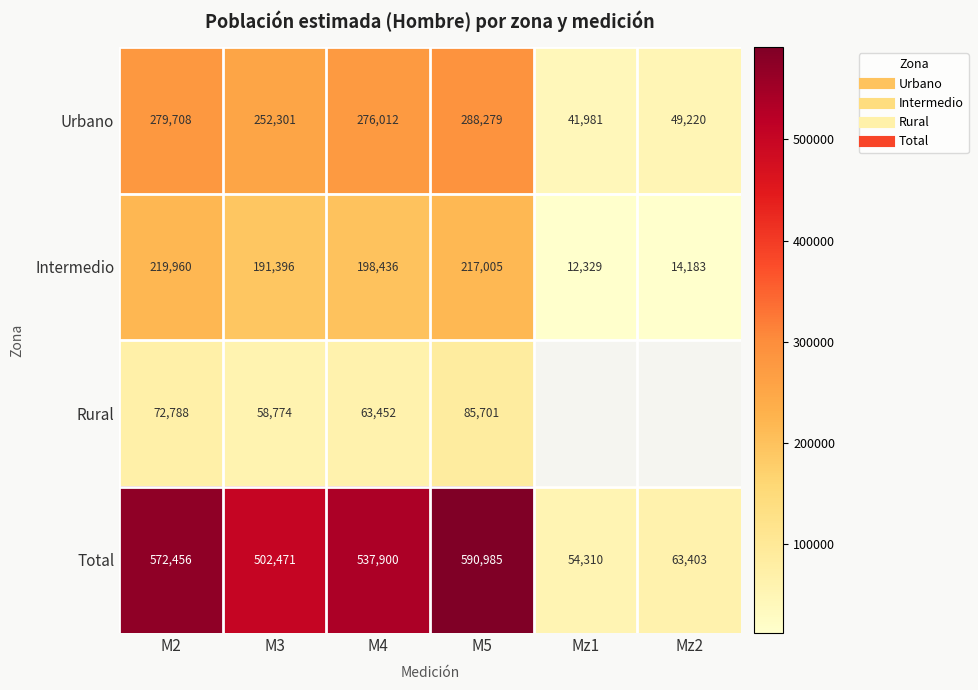

Which series has the largest range (max minus min)?

Total